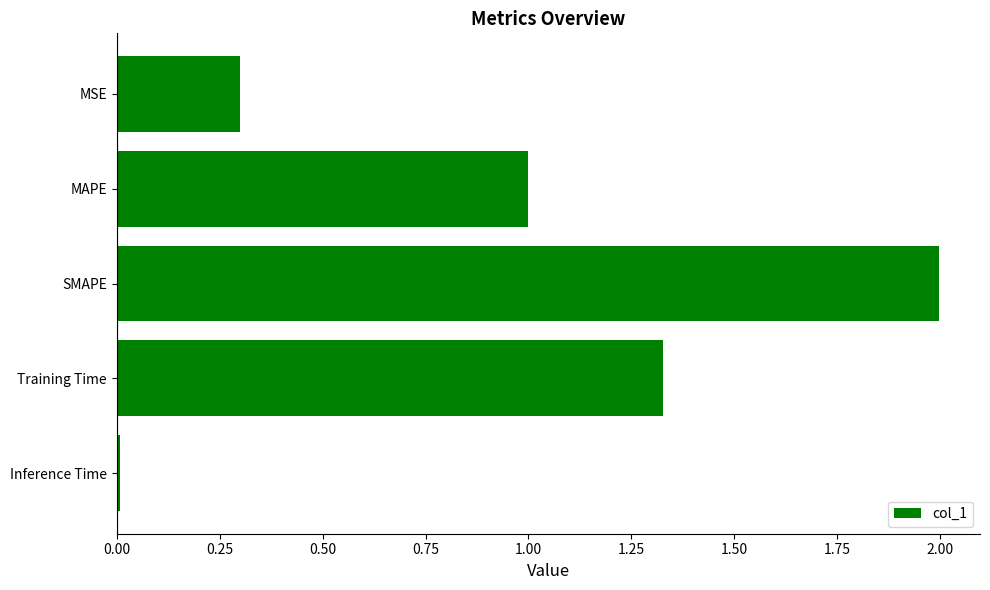

How many data points does each series have?

5